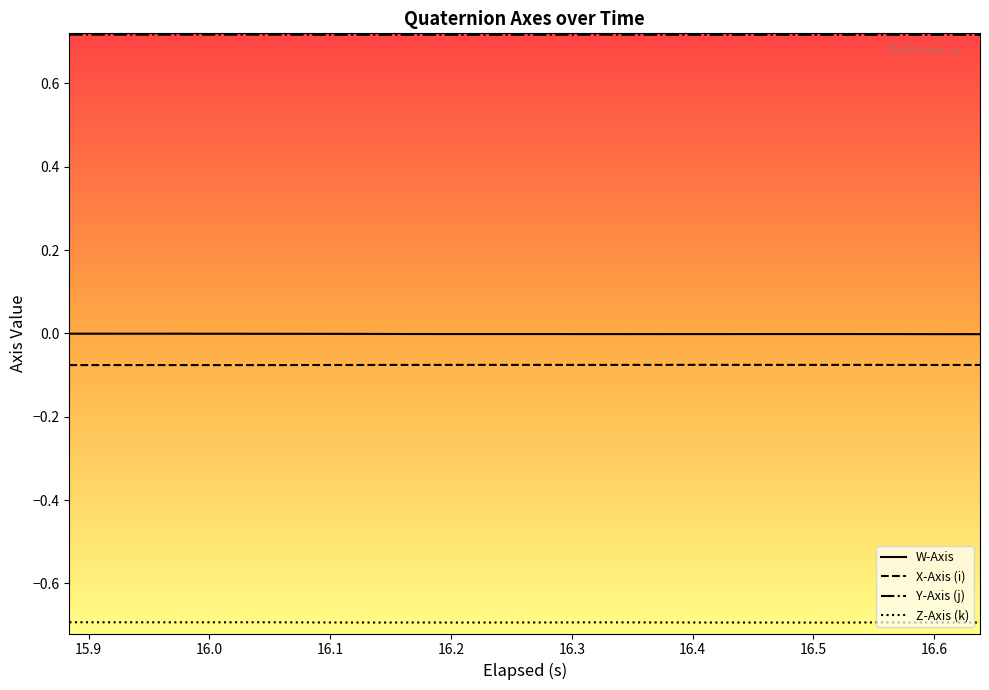

What is the sum of all Y-Axis (j) values?

14.3